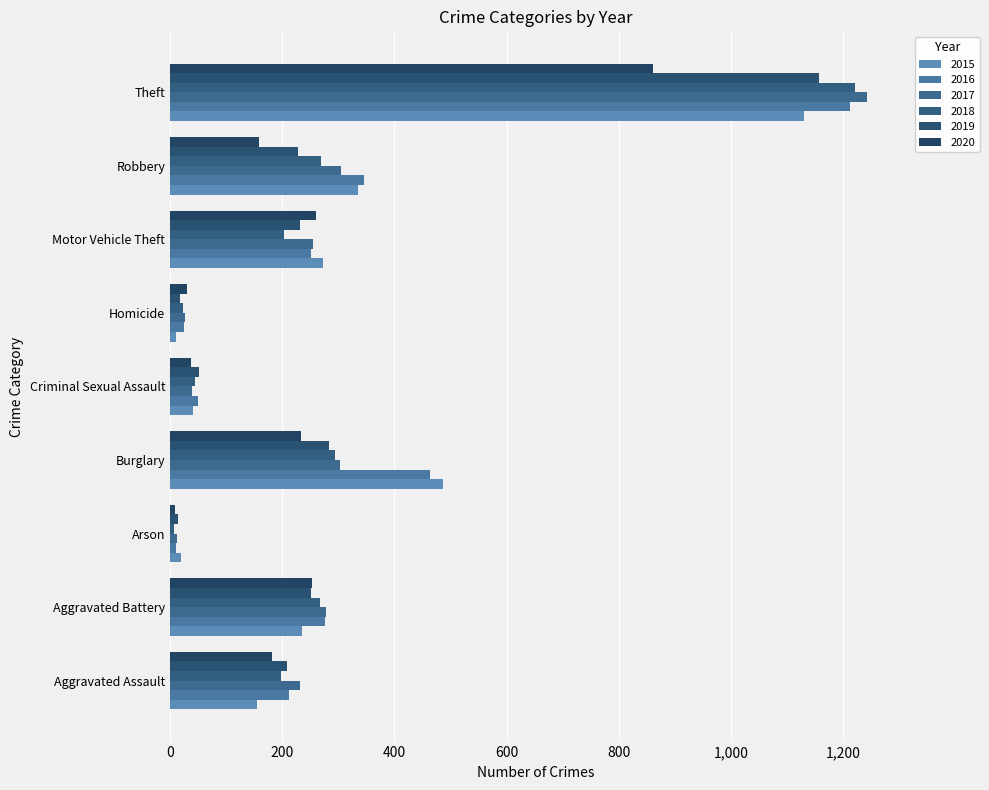

What is the minimum value shown in the chart?

7